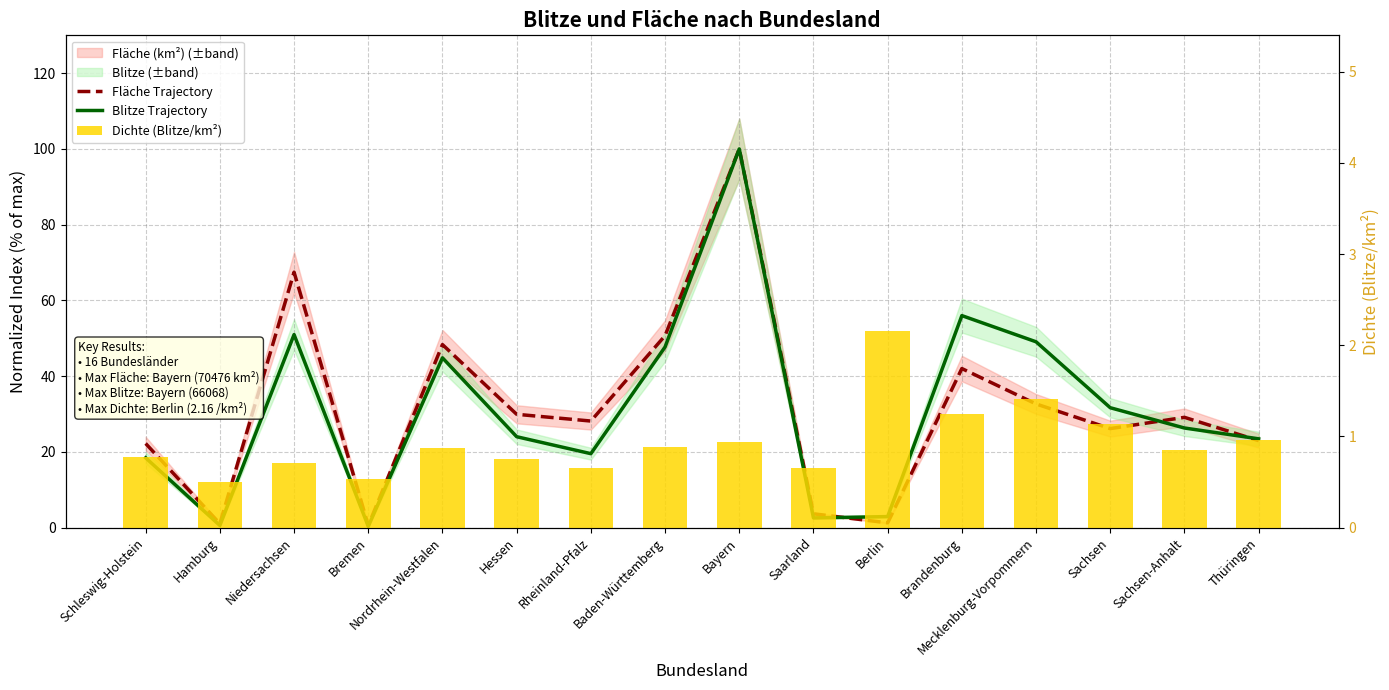

How many distinct data groups are displayed?

3